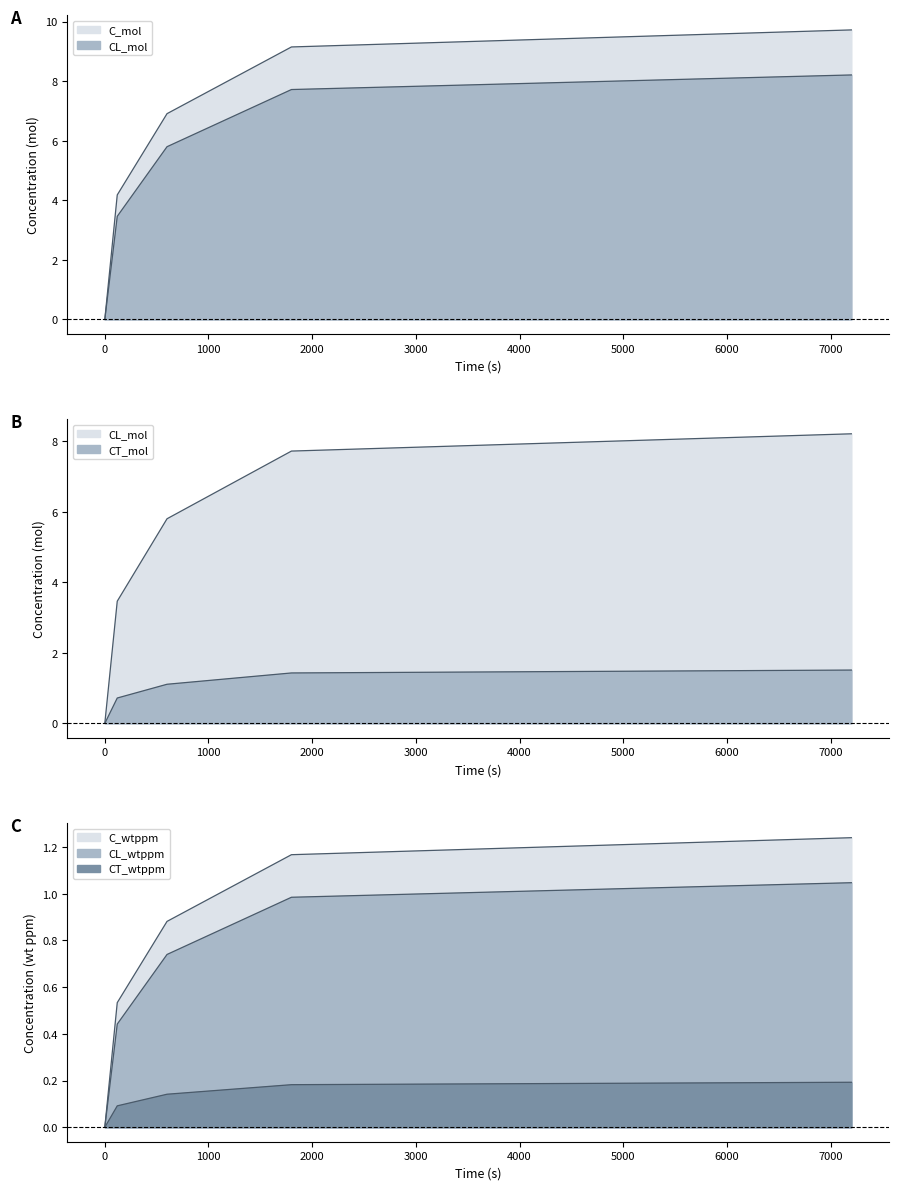

What is the difference between the CT_wtppm values at 1000 and −1000?

0.1